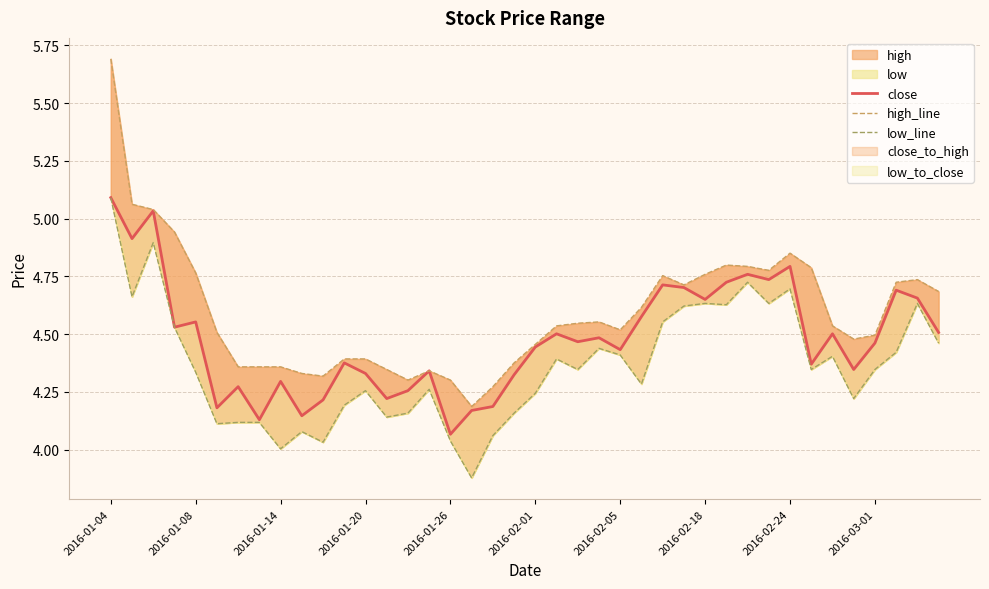

Rank the series at 38 from lowest to highest value.

low_line, close, high_line